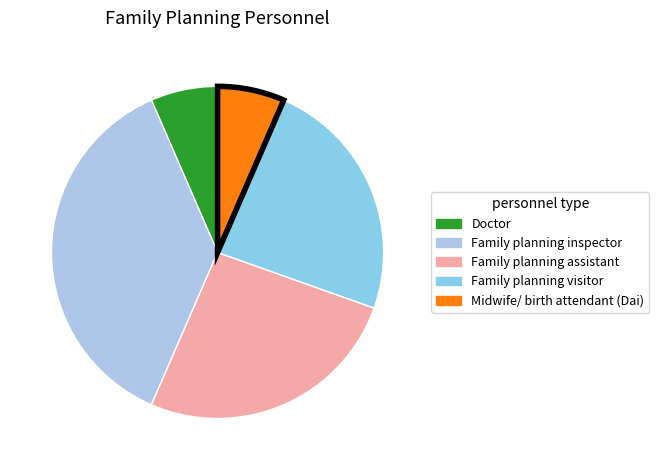

Rank the categories by value from lowest to highest.

Doctor, Midwife/ birth attendant (Dai), Family planning visitor, Family planning assistant, Family planning inspector